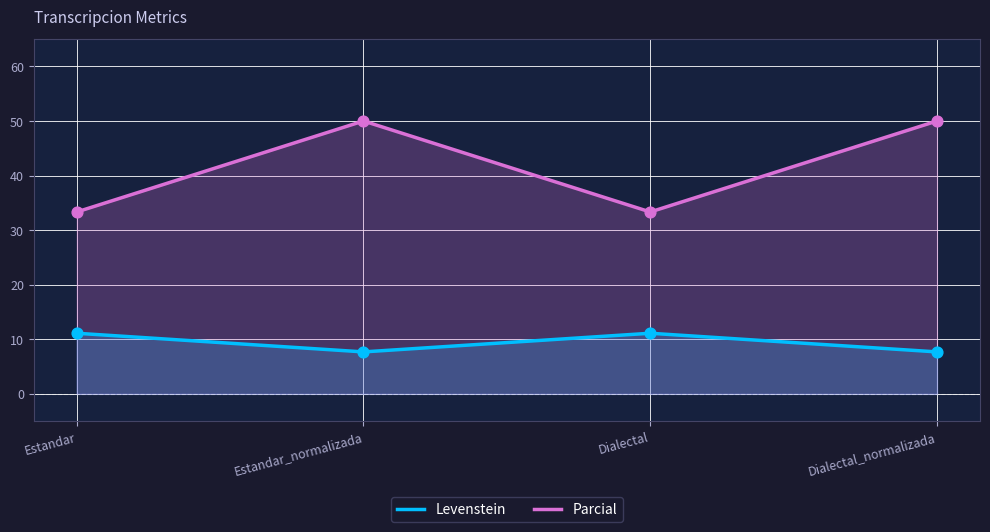

Which series has the largest total across all categories?

Parcial